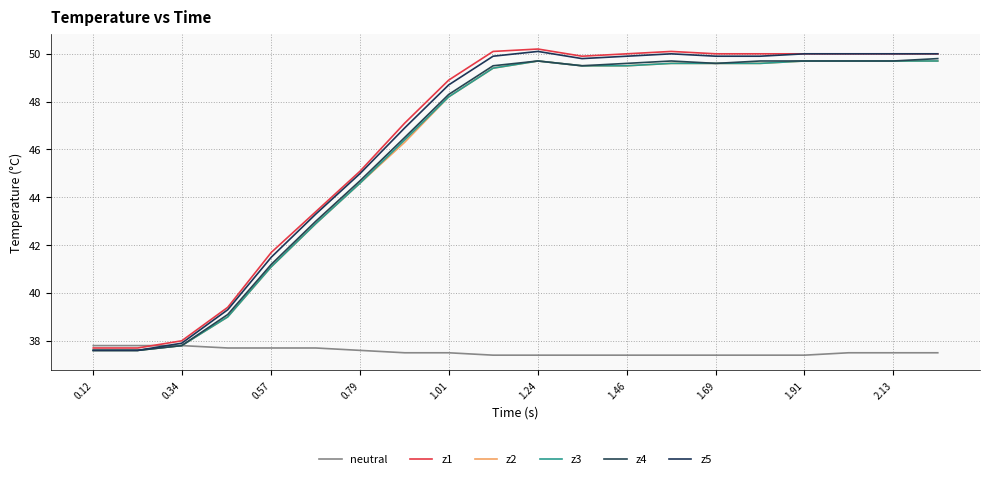

Is this an area chart (filled region under the line)?

No